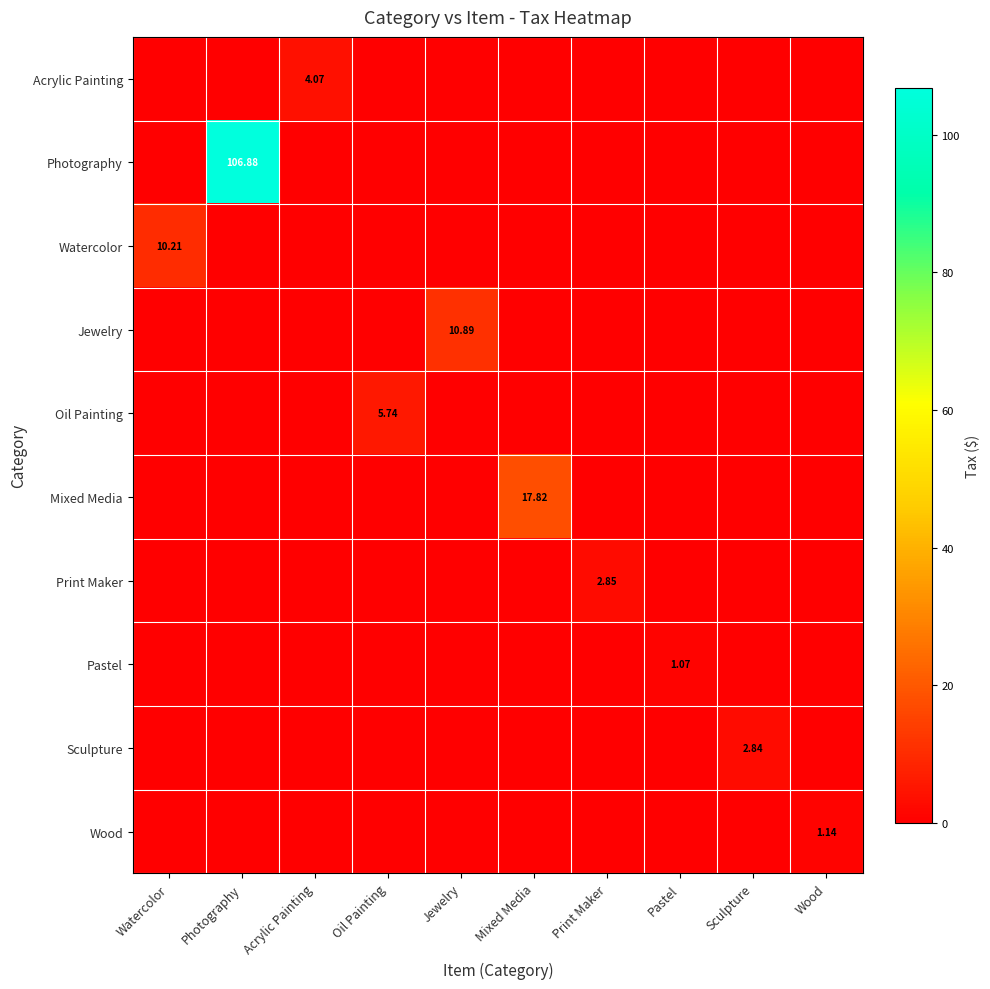

Which category has the highest value in the Jewelry series?

Jewelry